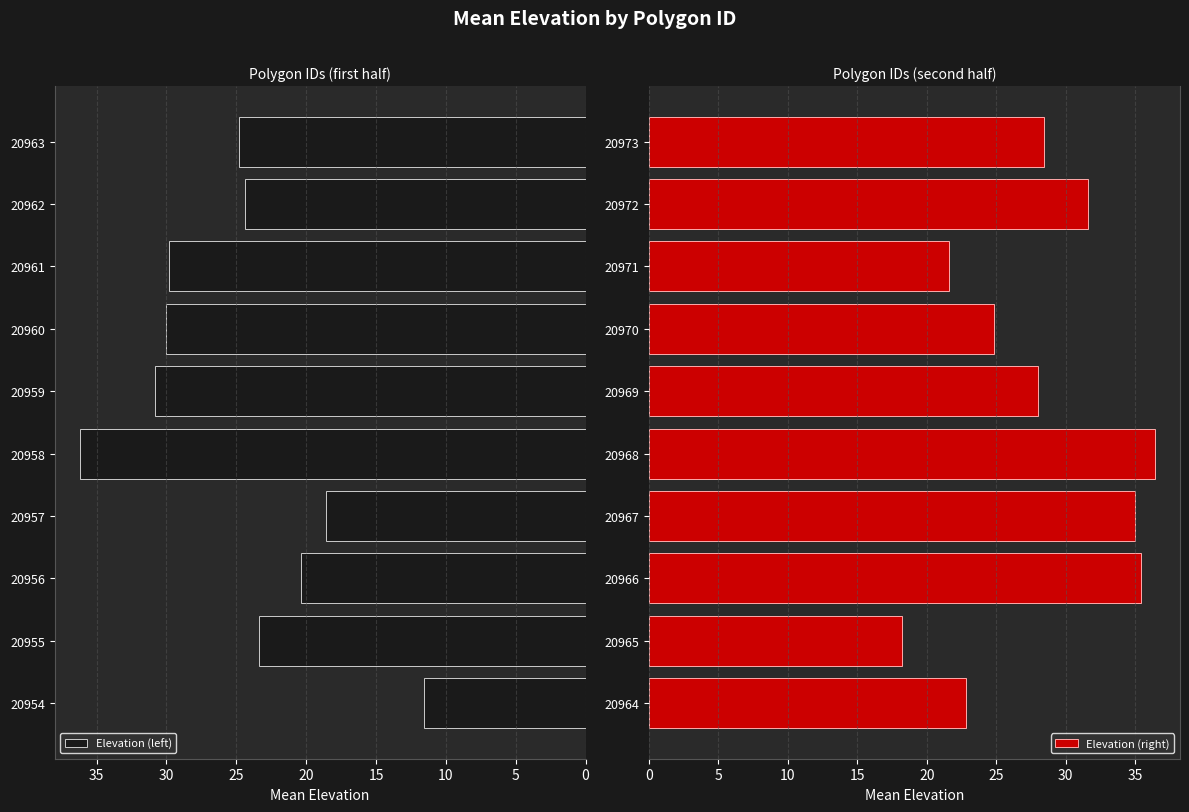

How many groups of bars are there?

10